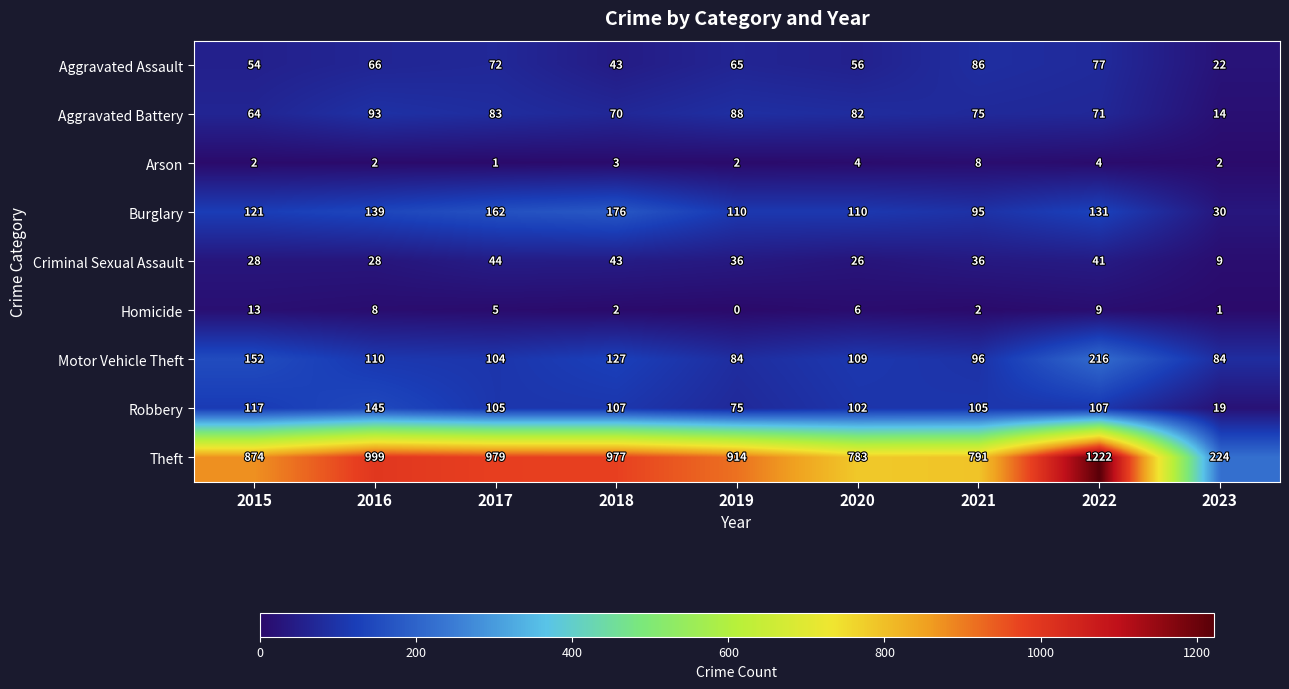

List the labels in order of Aggravated Battery value, smallest first.

2023, 2015, 2018, 2022, 2021, 2020, 2017, 2019, 2016